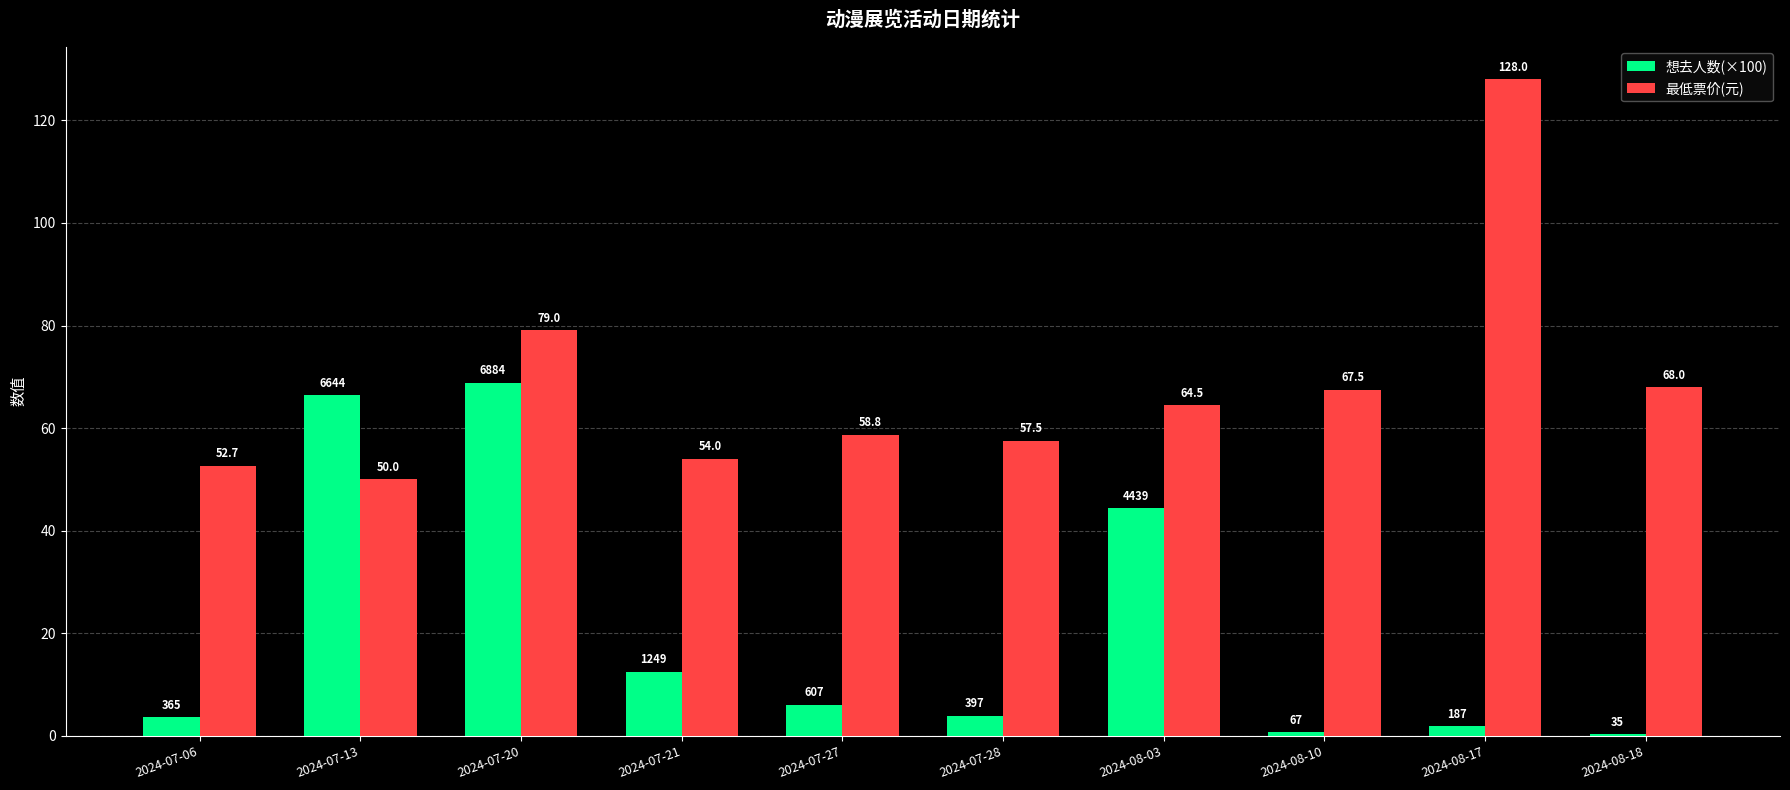

Is the value of 最低票价(元) at 2024-07-06 greater than the value of 想去人数(×100) at 2024-07-28?

Yes